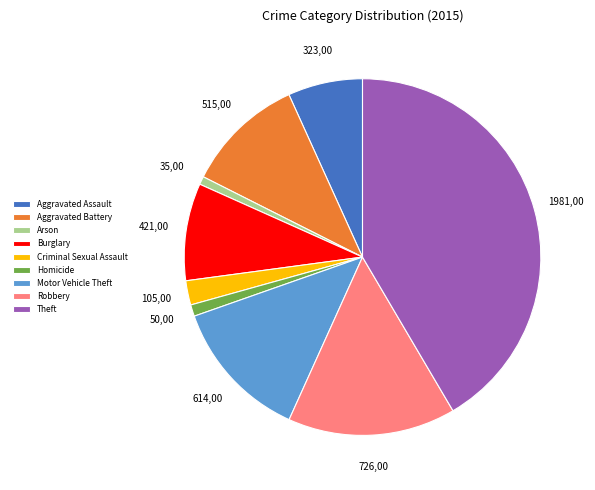

Count the number of slices in the pie.

9